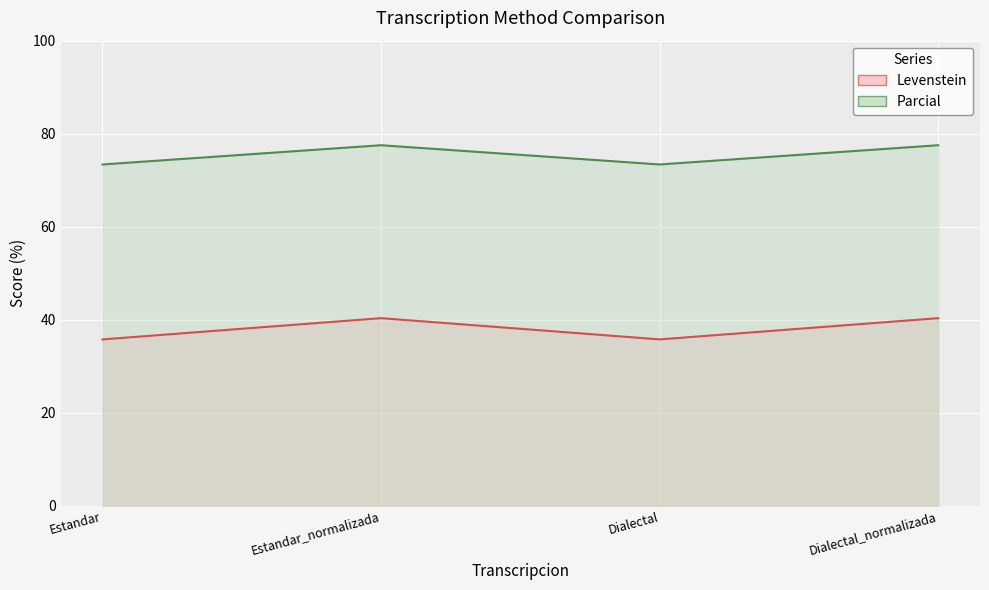

Which category has the highest value across all series?

Estandar_normalizada